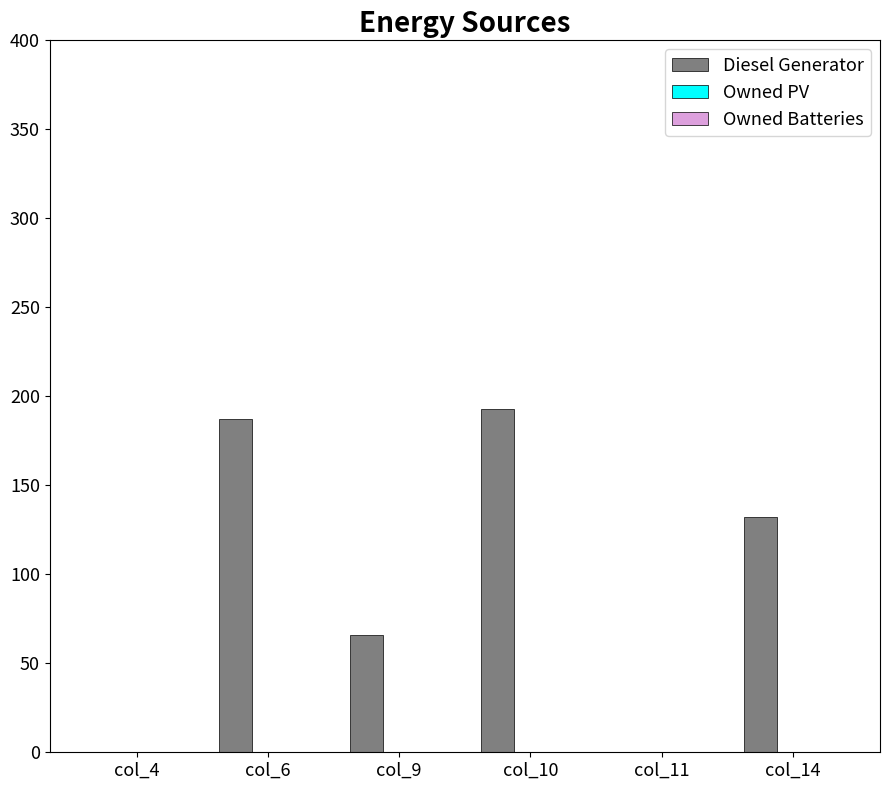

The value at col_9 is 66. True or false?

True